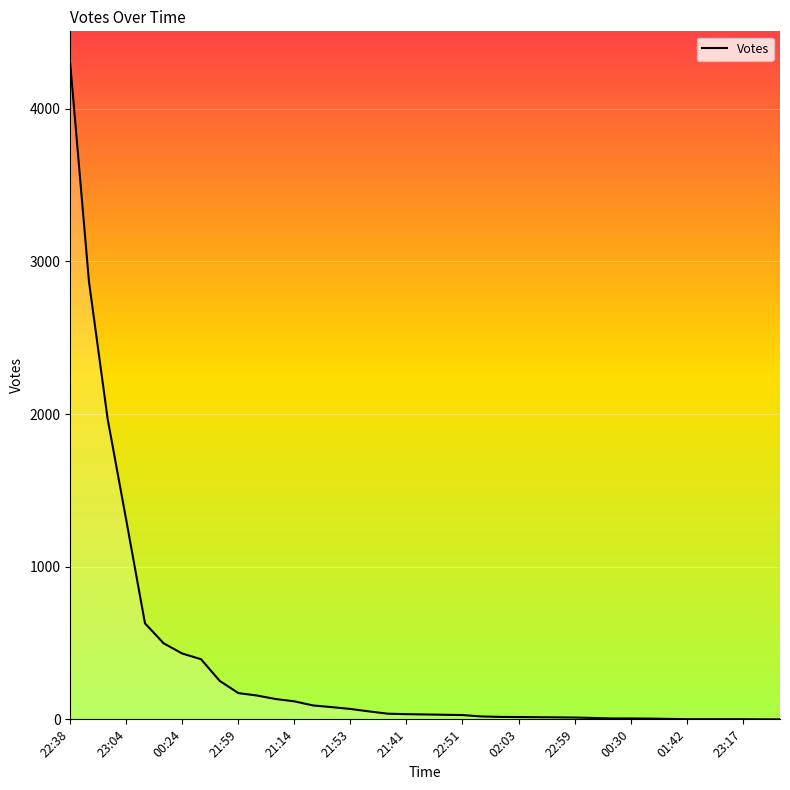

Does the chart display data point markers on the line(s)?

No